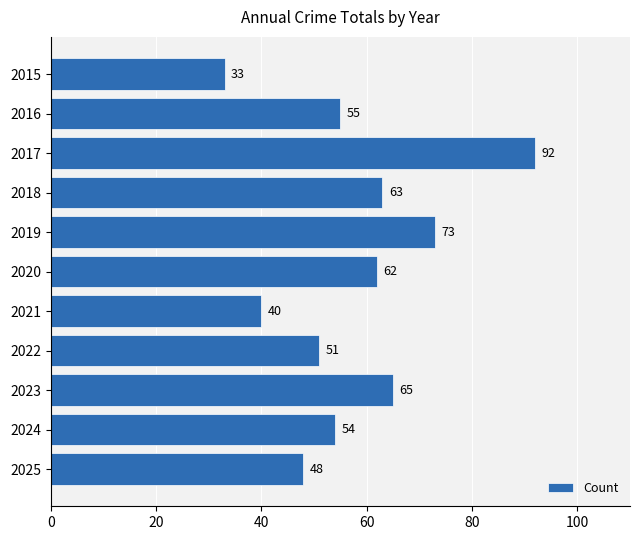

What is the value of the 5th bar from the top?

73